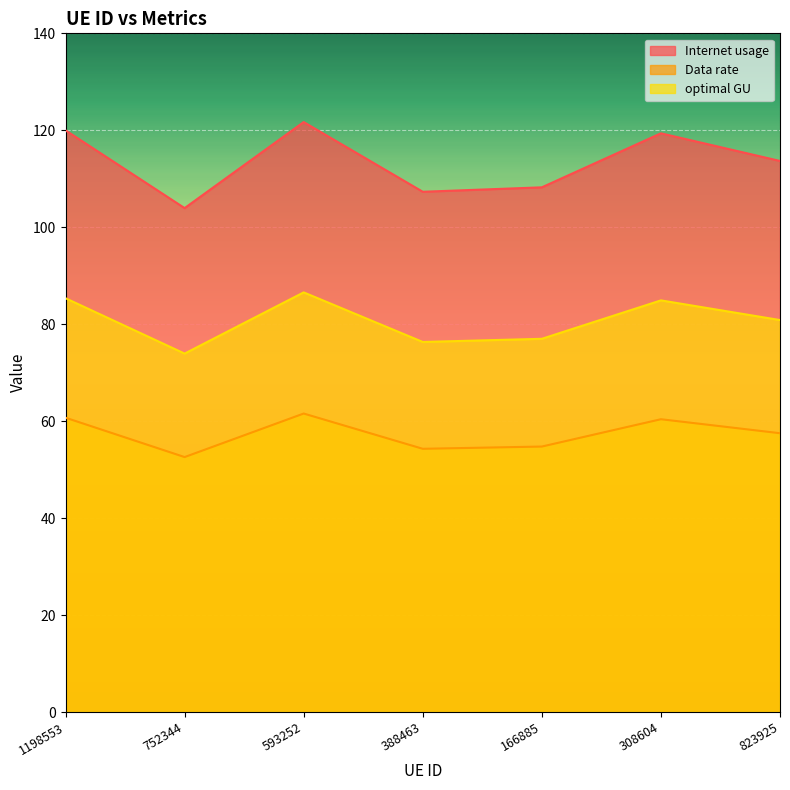

What is the sum of all optimal GU values?

564.9